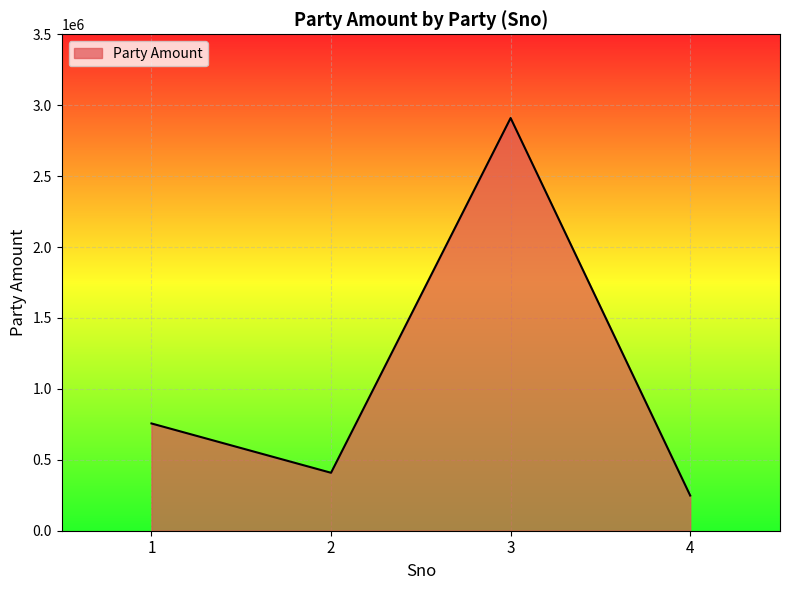

The value at 1 is 313450. True or false?

False